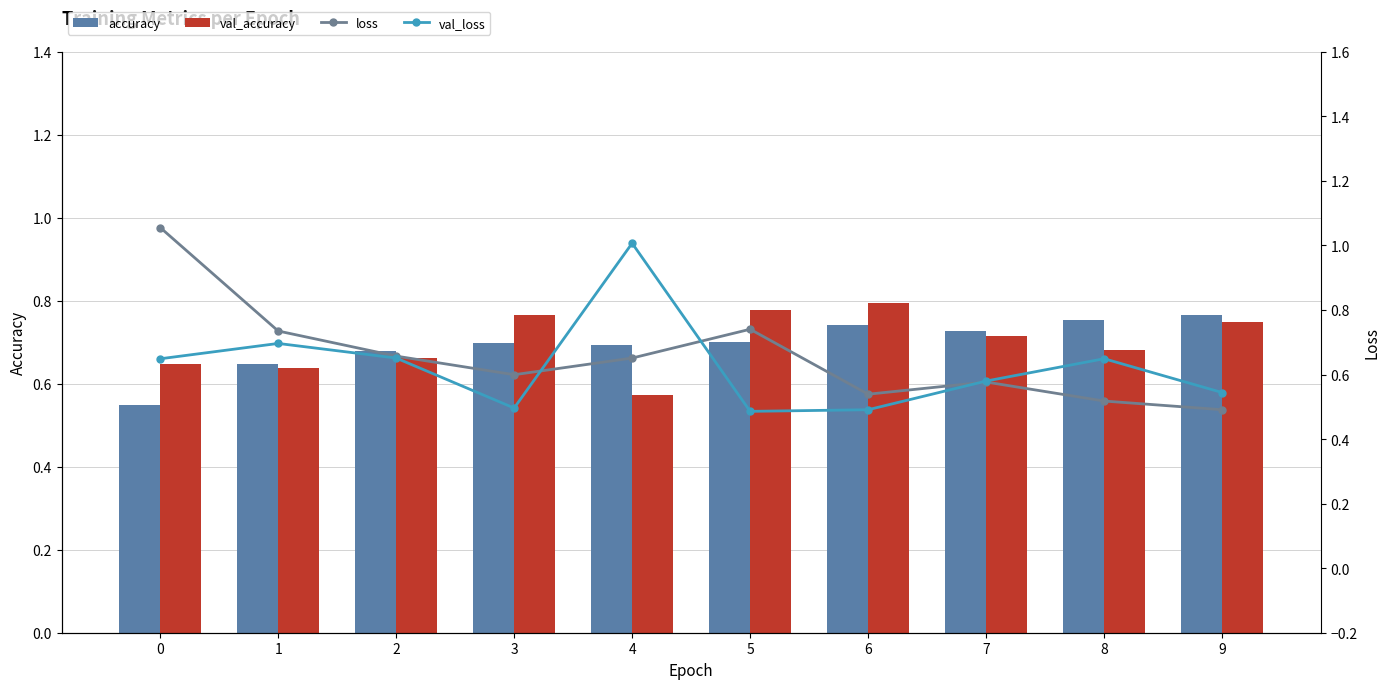

Reading left to right, transcribe all the data shown in this chart.

accuracy: 0=0.5	1=0.6	2=0.7	3=0.7	4=0.7	5=0.7	6=0.7	7=0.7	8=0.8	9=0.8
val_accuracy: 0=0.6	1=0.6	2=0.7	3=0.8	4=0.6	5=0.8	6=0.8	7=0.7	8=0.7	9=0.8
loss: 0=1.1	1=0.7	2=0.7	3=0.6	4=0.7	5=0.7	6=0.5	7=0.6	8=0.5	9=0.5
val_loss: 0=0.6	1=0.7	2=0.7	3=0.5	4=1.0	5=0.5	6=0.5	7=0.6	8=0.6	9=0.5